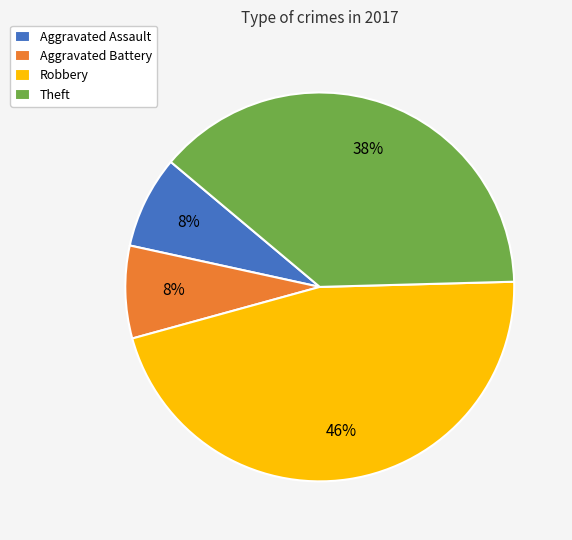

True or false: Aggravated Assault accounts for 8% of the total.

True